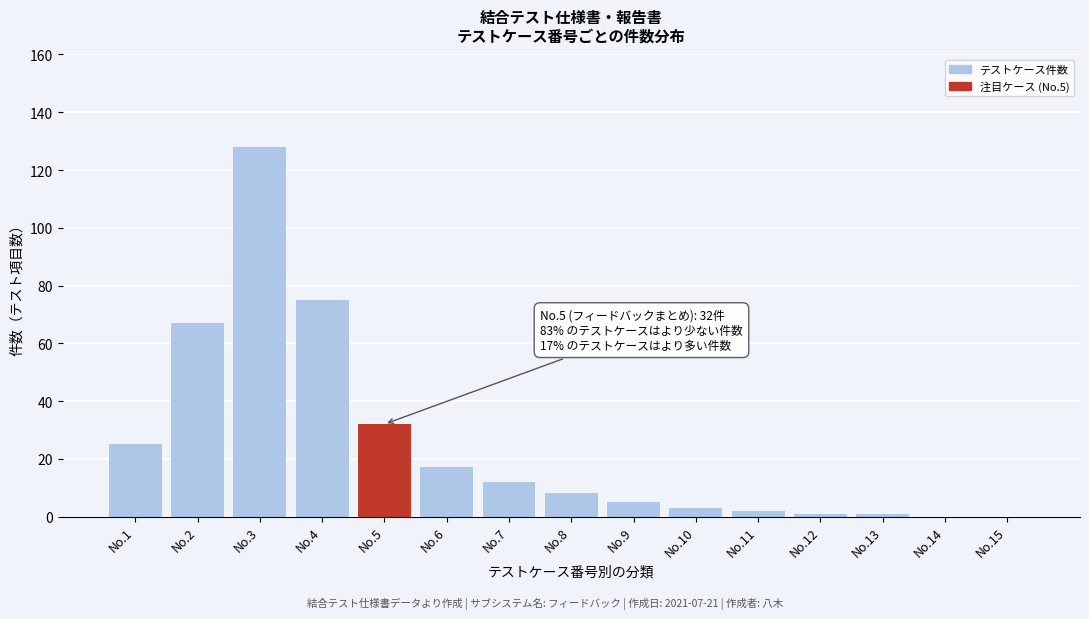

Reading left to right, extract all data points from this chart.

No.1=25	No.2=67	No.3=128	No.4=75	No.5=32	No.6=17	No.7=12	No.8=8	No.9=5	No.10=3	No.11=2	No.12=1	No.13=1	No.14=0	No.15=0